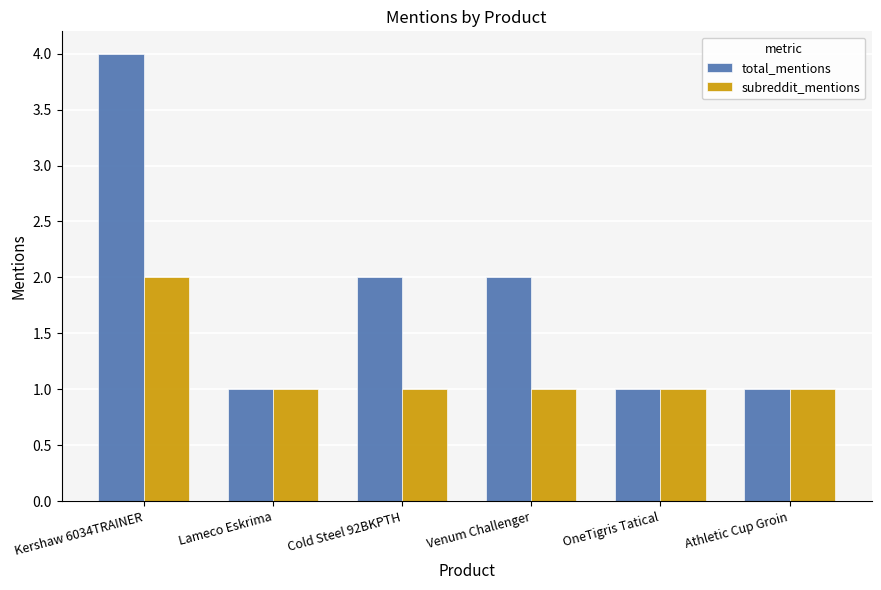

At how many categories does at least one series exceed 3?

1